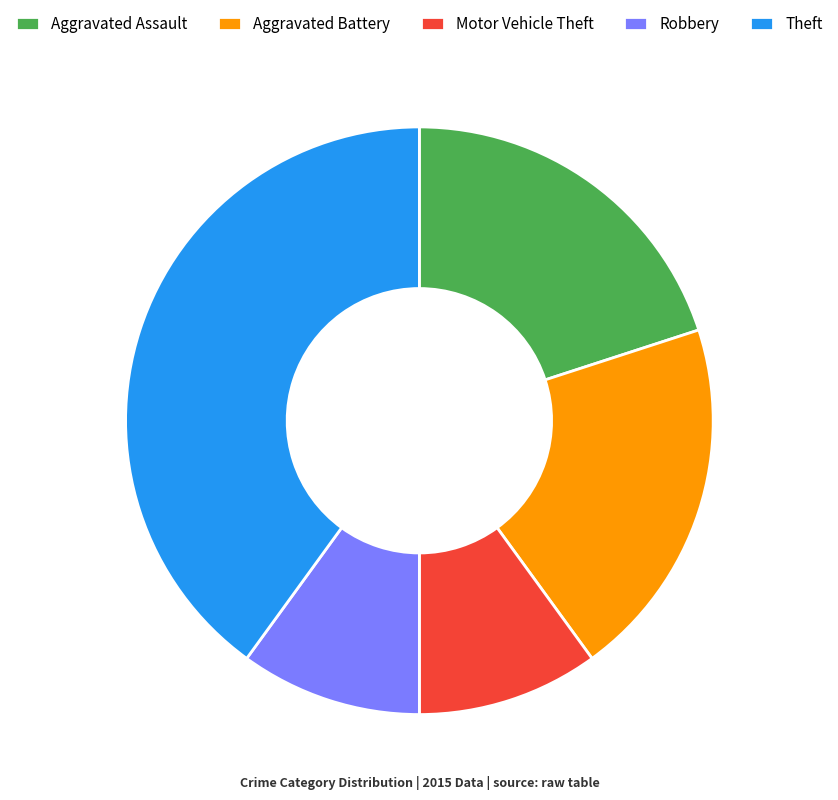

Is the sum of Aggravated Assault and Aggravated Battery greater than half?

No